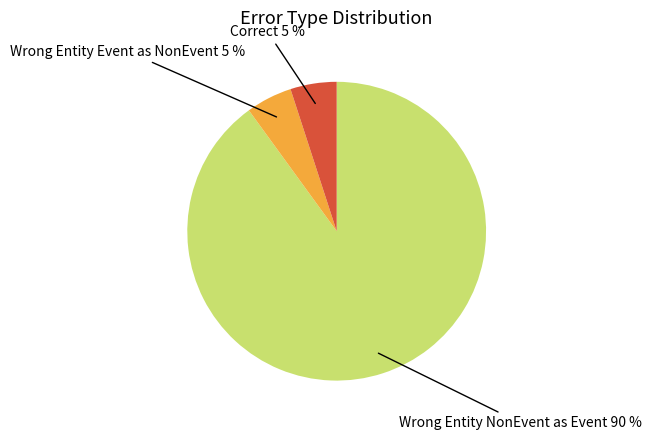

To the nearest percent, what is the difference between the largest and smallest slice percentages?

85%